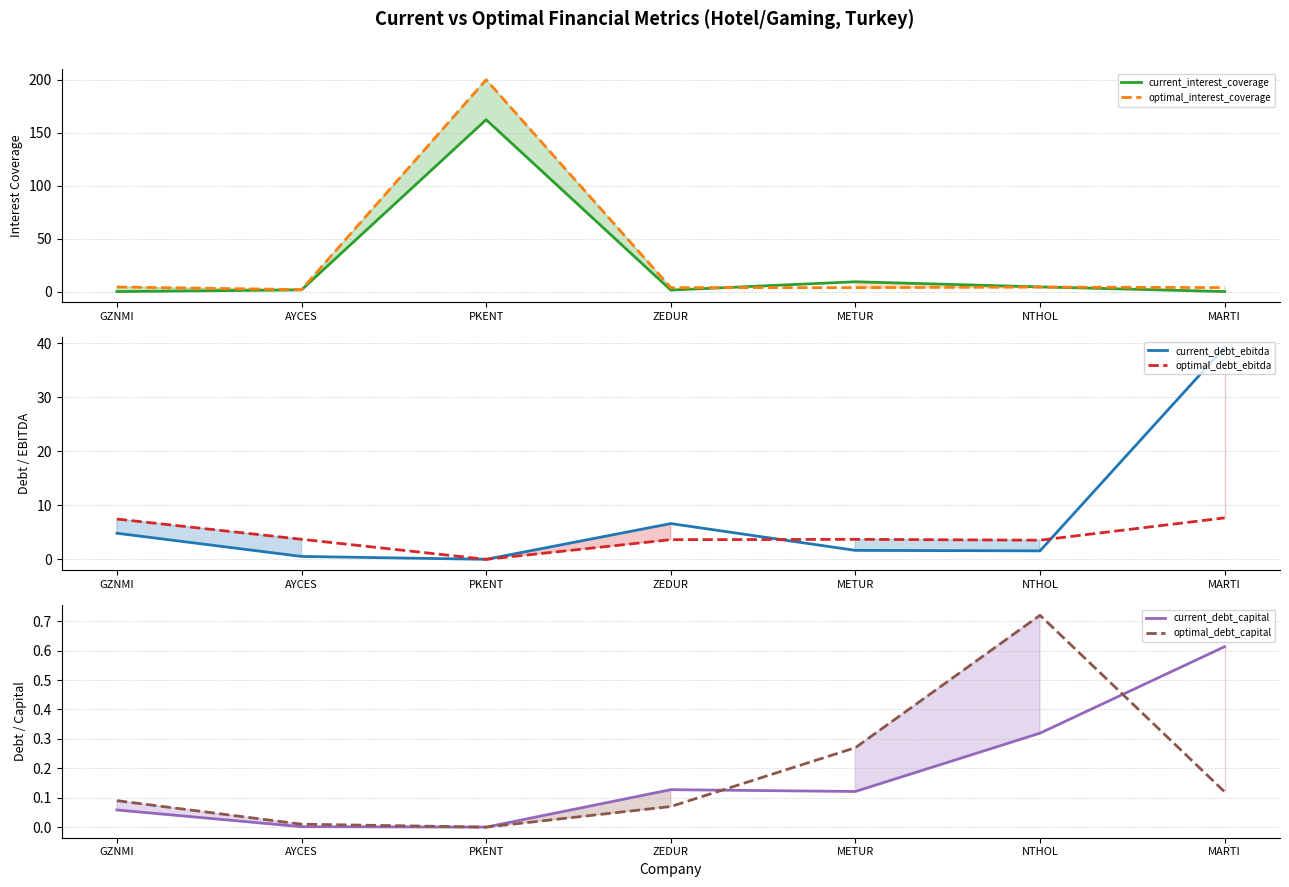

True or false: current_debt_ebitda and current_debt_capital cross at least once.

False